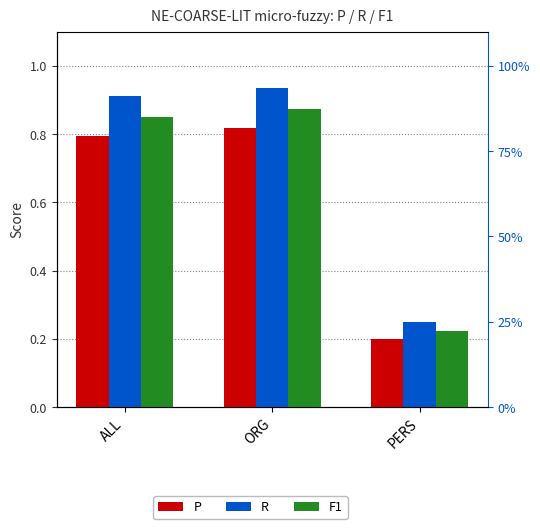

True or false: F1 has a value of 0.1 at PERS.

False